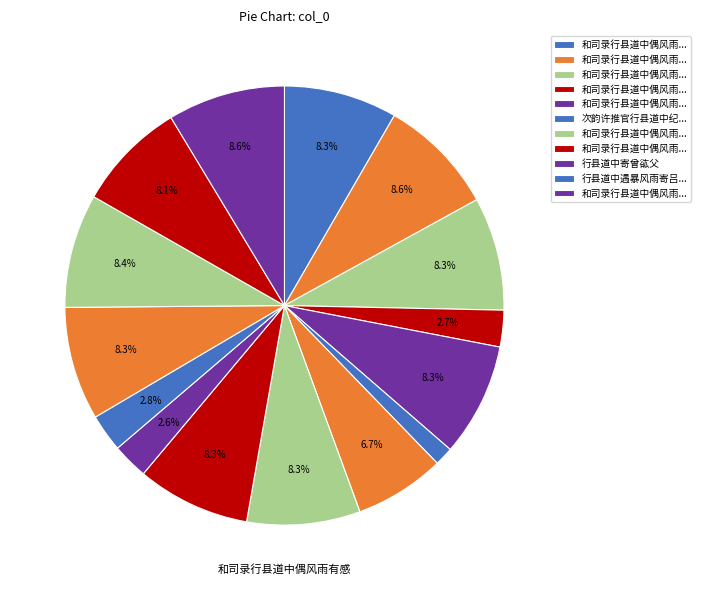

Which slice is the smallest?

次韵许推官行县道中纪事